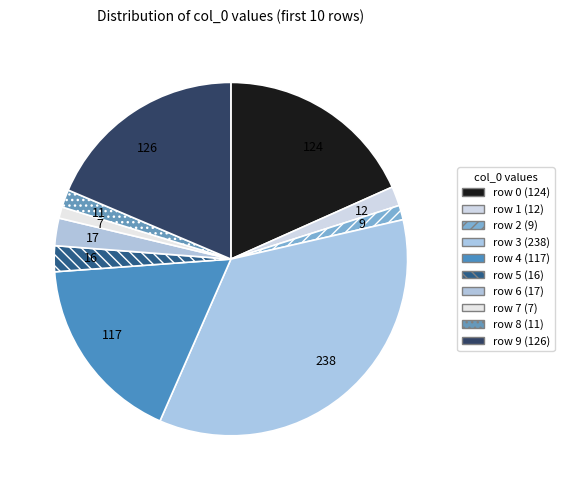

What is the largest slice in the pie chart?

238